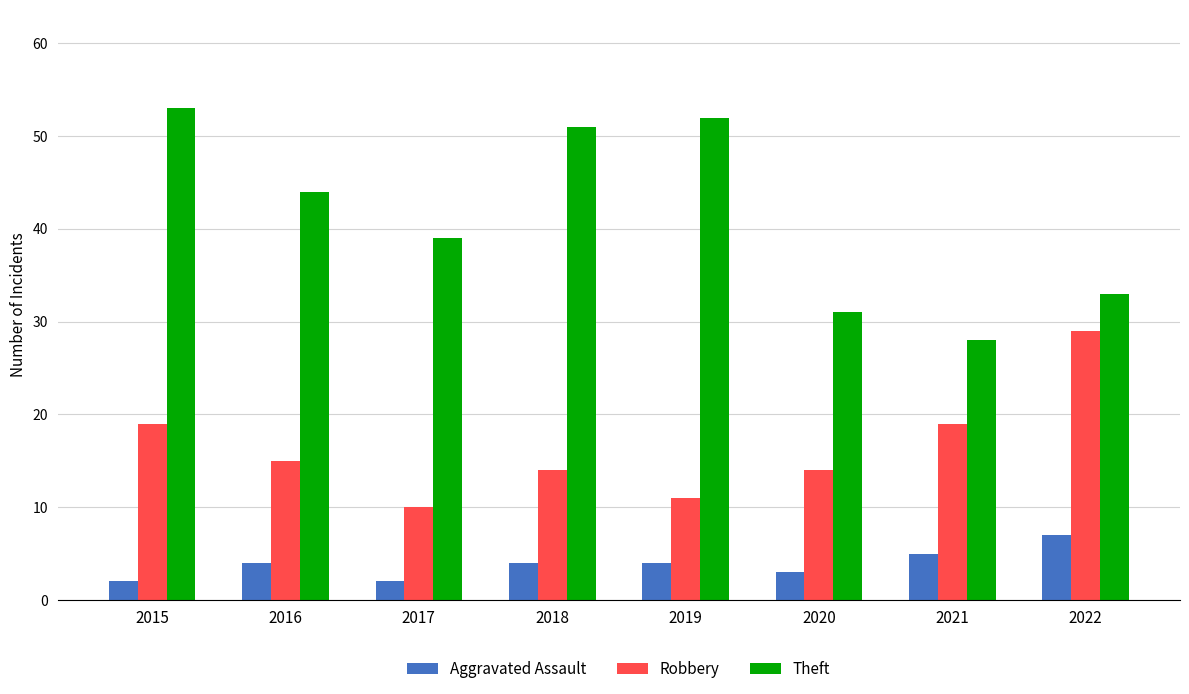

What is the minimum value shown in the chart?

2